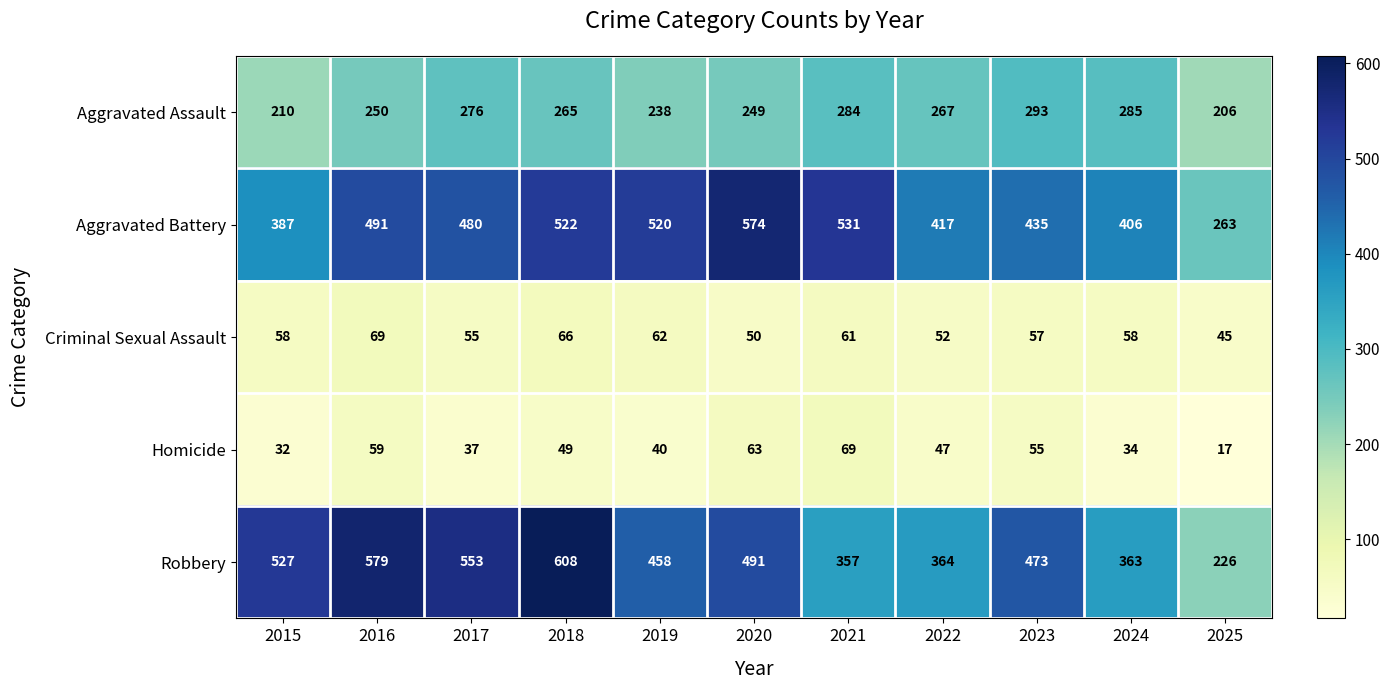

What is the greatest value displayed?

608